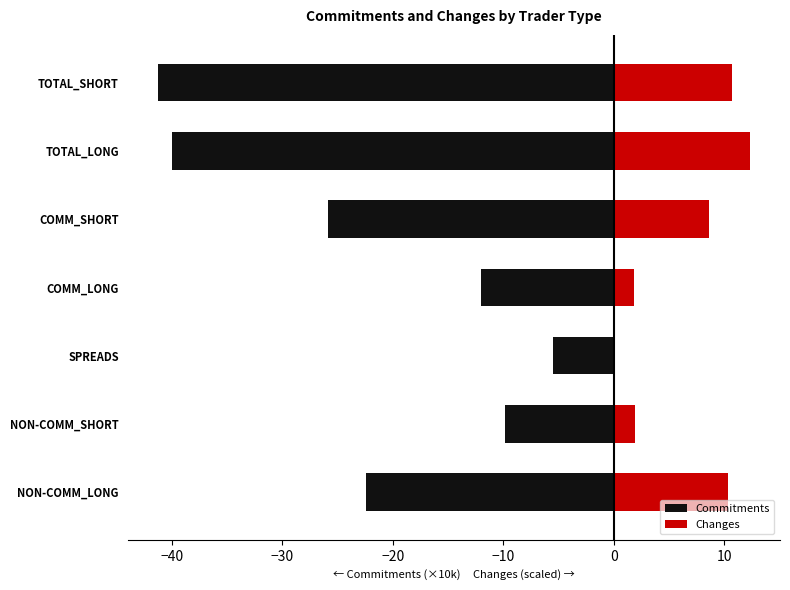

Which series changed the most between NON-COMM_LONG and TOTAL_SHORT?

Commitments